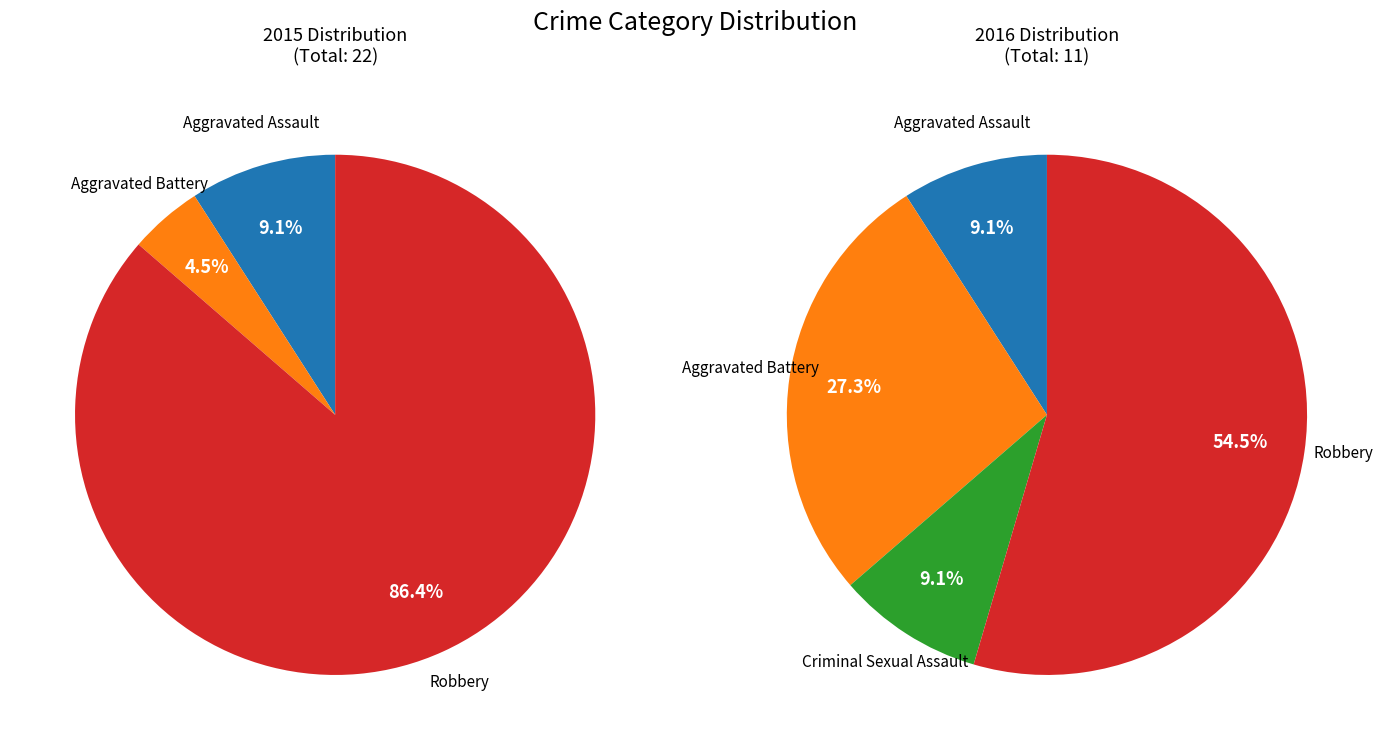

What is the ratio of the value at 1 to the value at 3?

0.5